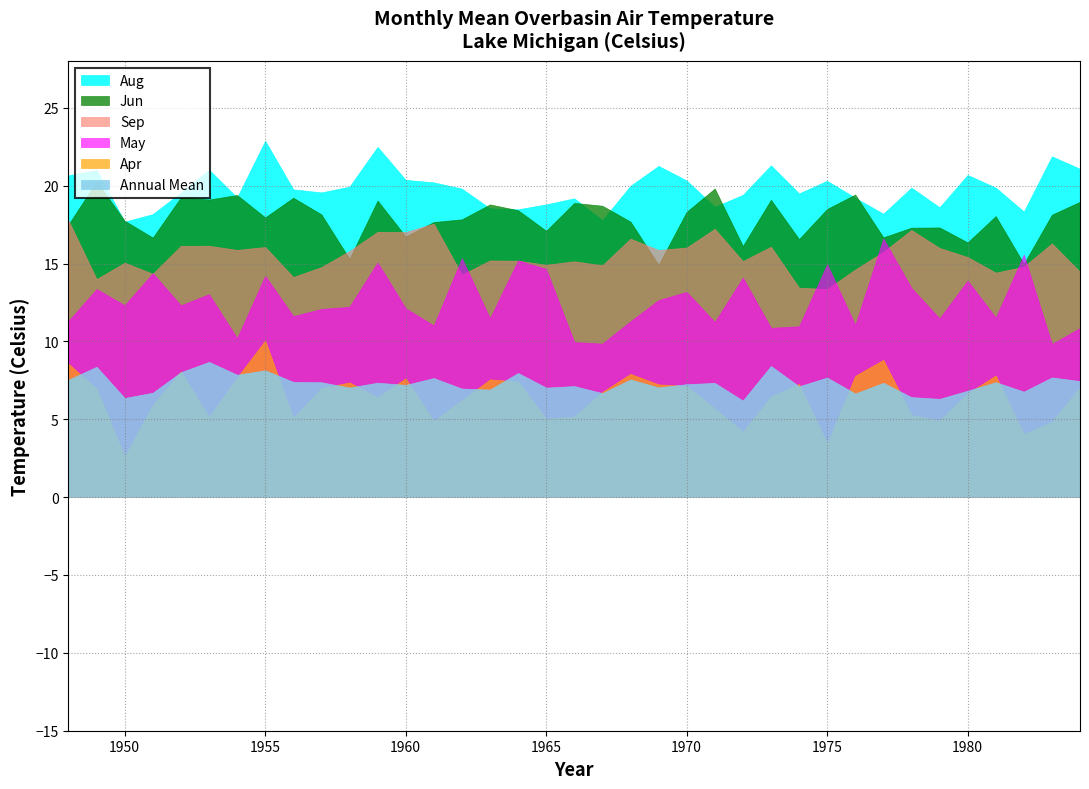

Reading left to right, what are all the values shown in this chart?

Annual Mean: 1948=7.5	1949=8.4	1950=6.4	1951=6.7	1952=8.0	1953=8.7	1954=7.9	1955=8.1	1956=7.4	1957=7.4	1958=7.0	1959=7.3	1960=7.2	1961=7.6	1962=7.0	1963=6.9	1964=8.0	1965=7.0	1966=7.1	1967=6.7	1968=7.6	1969=7.0	1970=7.2	1971=7.3	1972=6.2	1973=8.4	1974=7.1	1975=7.7	1976=6.7	1977=7.3	1978=6.4	1979=6.3	1980=6.8	1981=7.4	1982=6.8	1983=7.7	1984=7.5
Apr: 1948=8.6	1949=7.0	1950=2.6	1951=5.9	1952=8.1	1953=5.2	1954=7.7	1955=10.1	1956=5.1	1957=7.0	1958=7.4	1959=6.4	1960=7.6	1961=4.9	1962=6.2	1963=7.6	1964=7.4	1965=5.0	1966=5.2	1967=6.8	1968=7.9	1969=7.2	1970=7.1	1971=5.7	1972=4.2	1973=6.4	1974=7.3	1975=3.4	1976=7.8	1977=8.8	1978=5.3	1979=4.9	1980=6.7	1981=7.8	1982=4.0	1983=4.8	1984=7.1
Jun: 1948=17.5	1949=20.3	1950=17.7	1951=16.7	1952=19.2	1953=19.1	1954=19.4	1955=18.0	1956=19.2	1957=18.2	1958=15.3	1959=19.0	1960=16.7	1961=17.7	1962=17.8	1963=18.8	1964=18.4	1965=17.1	1966=18.9	1967=18.7	1968=17.7	1969=14.9	1970=18.3	1971=19.8	1972=16.1	1973=19.1	1974=16.6	1975=18.5	1976=19.4	1977=16.7	1978=17.3	1979=17.3	1980=16.4	1981=18.0	1982=15.0	1983=18.1	1984=19.0
Aug: 1948=20.7	1949=21.0	1950=17.7	1951=18.2	1952=19.6	1953=21.0	1954=19.2	1955=22.9	1956=19.8	1957=19.6	1958=19.9	1959=22.5	1960=20.4	1961=20.2	1962=19.8	1963=18.5	1964=18.5	1965=18.8	1966=19.2	1967=17.8	1968=20.0	1969=21.3	1970=20.3	1971=18.6	1972=19.4	1973=21.3	1974=19.5	1975=20.3	1976=19.2	1977=18.2	1978=19.9	1979=18.6	1980=20.7	1981=19.9	1982=18.3	1983=21.9	1984=21.1
May: 1948=11.3	1949=13.4	1950=12.3	1951=14.4	1952=12.3	1953=13.0	1954=10.2	1955=14.2	1956=11.6	1957=12.1	1958=12.2	1959=15.1	1960=12.1	1961=11.0	1962=15.3	1963=11.5	1964=15.2	1965=14.7	1966=10.0	1967=9.9	1968=11.3	1969=12.7	1970=13.2	1971=11.2	1972=14.1	1973=10.9	1974=11.0	1975=15.0	1976=11.1	1977=16.6	1978=13.4	1979=11.5	1980=13.9	1981=11.5	1982=15.6	1983=9.8	1984=10.9
Sep: 1948=17.8	1949=14.0	1950=15.1	1951=14.3	1952=16.1	1953=16.1	1954=15.9	1955=16.1	1956=14.1	1957=14.8	1958=15.8	1959=17.0	1960=17.0	1961=17.6	1962=14.3	1963=15.2	1964=15.2	1965=14.9	1966=15.1	1967=14.9	1968=16.6	1969=15.9	1970=16.0	1971=17.2	1972=15.2	1973=16.1	1974=13.4	1975=13.4	1976=14.6	1977=15.8	1978=17.1	1979=16.0	1980=15.4	1981=14.4	1982=14.8	1983=16.3	1984=14.5